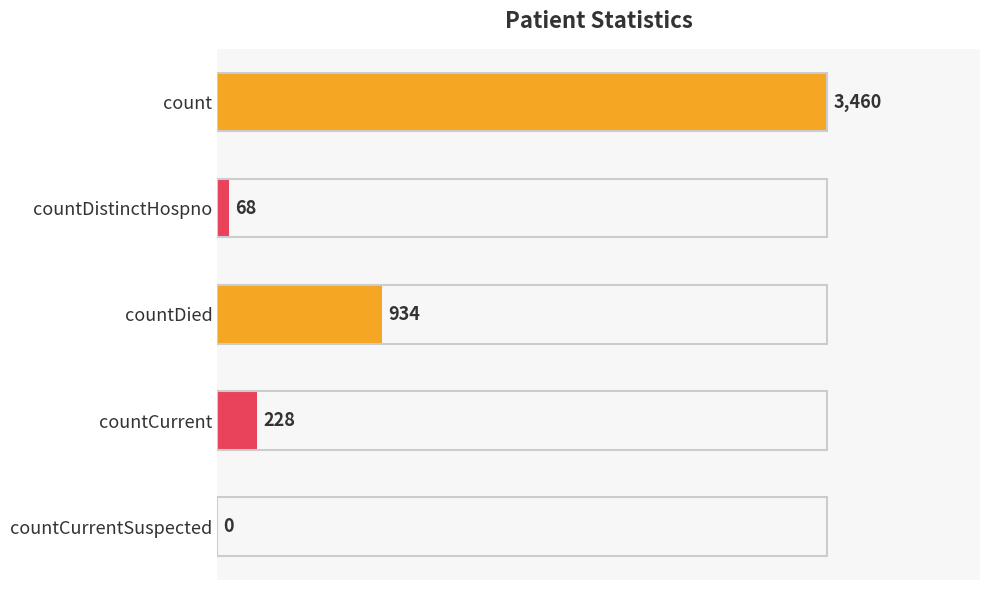

Count the number of categories in the chart.

5